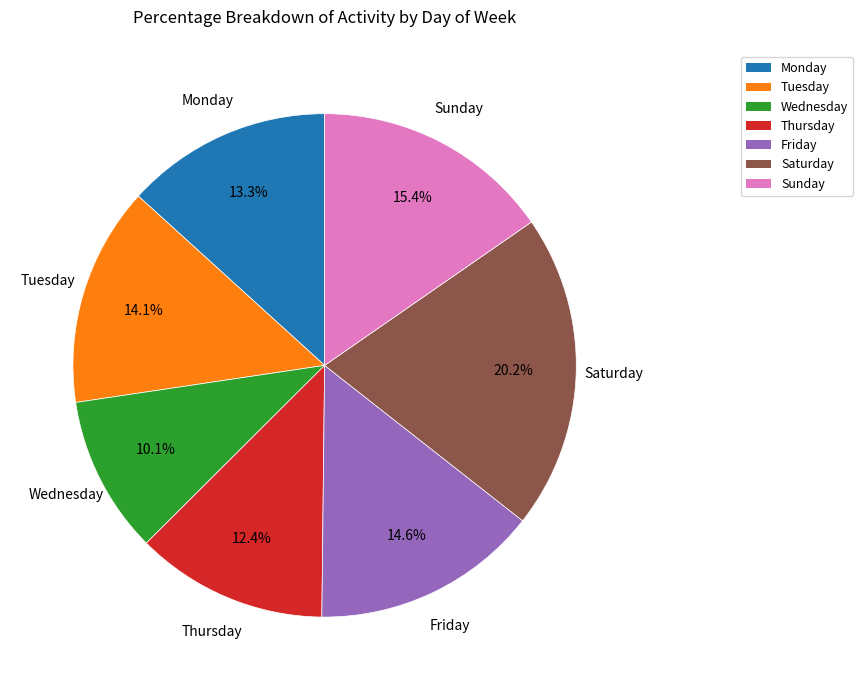

Is it true that Monday is 19% of the pie?

False